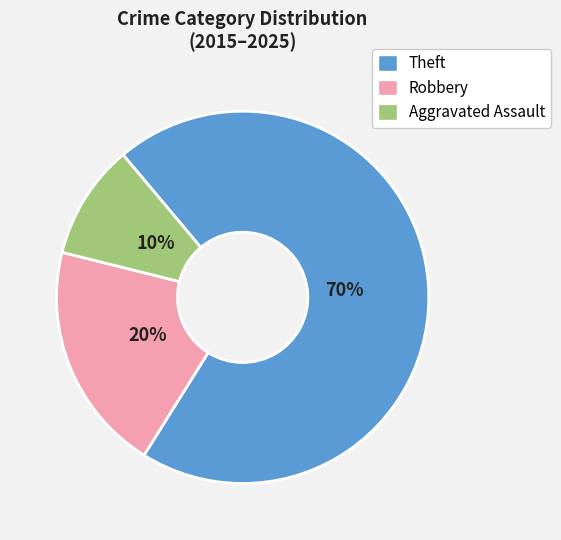

Count the number of slices in the pie.

3